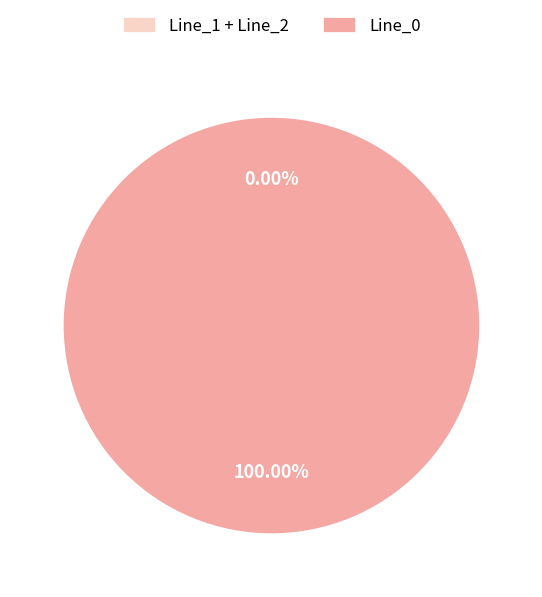

What is the change in value from Line_0 to Line_2?

-16.9